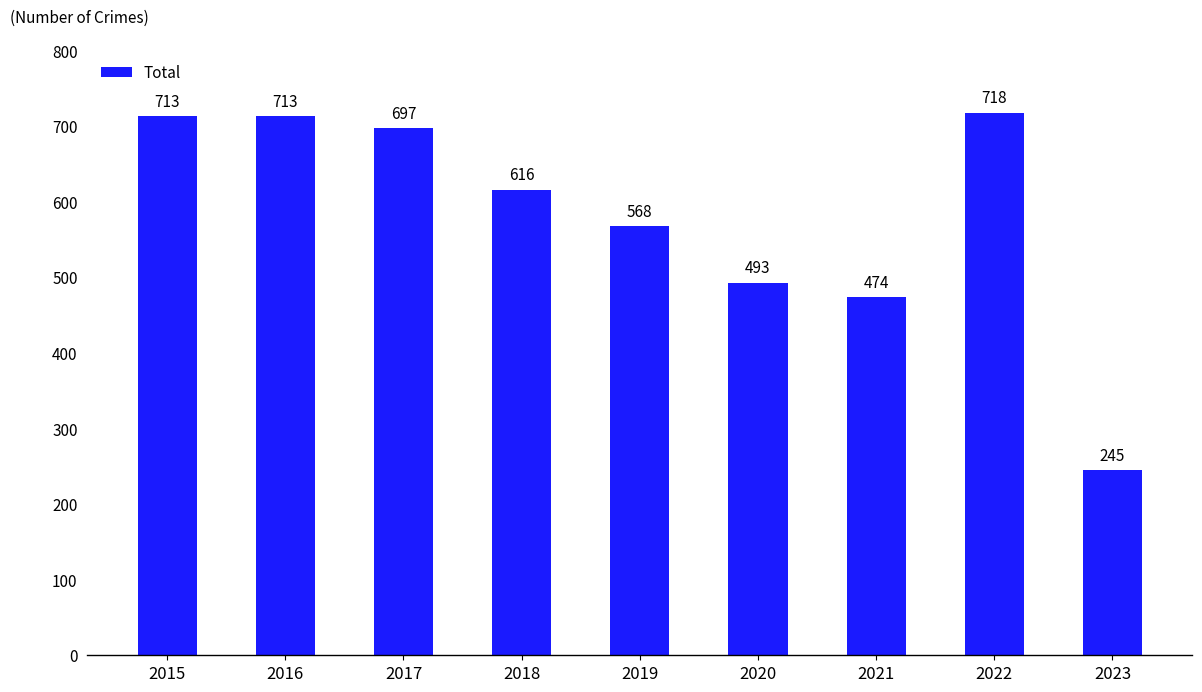

What is the value of the 5th bar from the left?

568